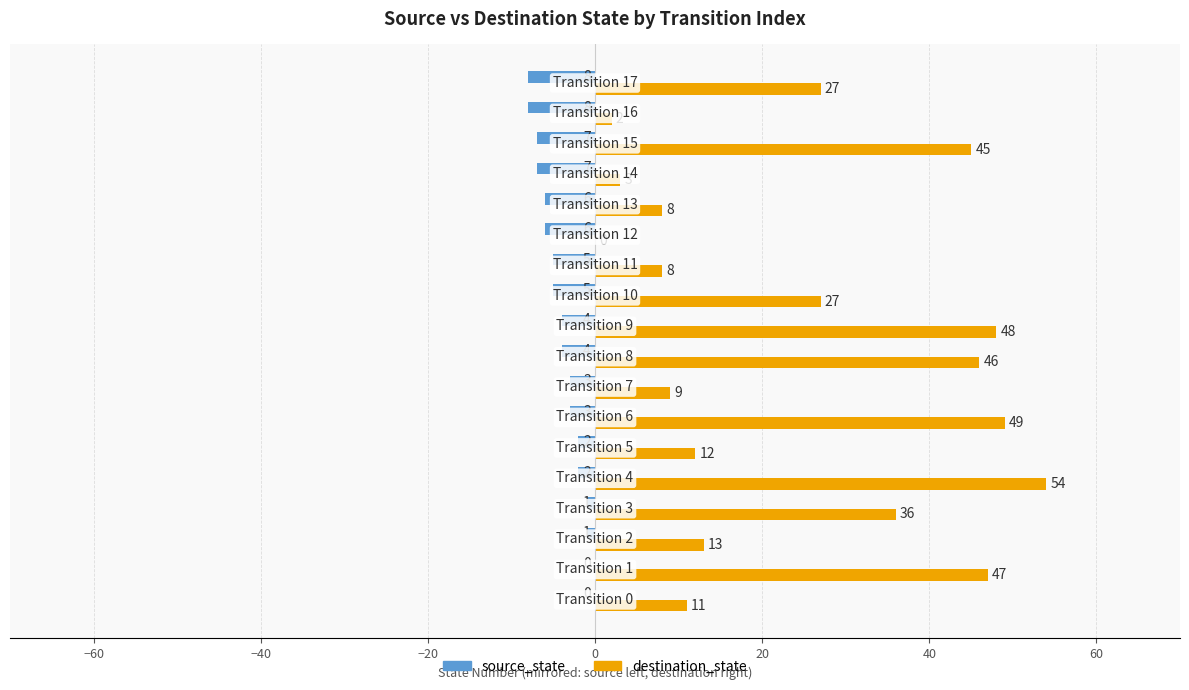

What is the maximum value for destination_state?

54